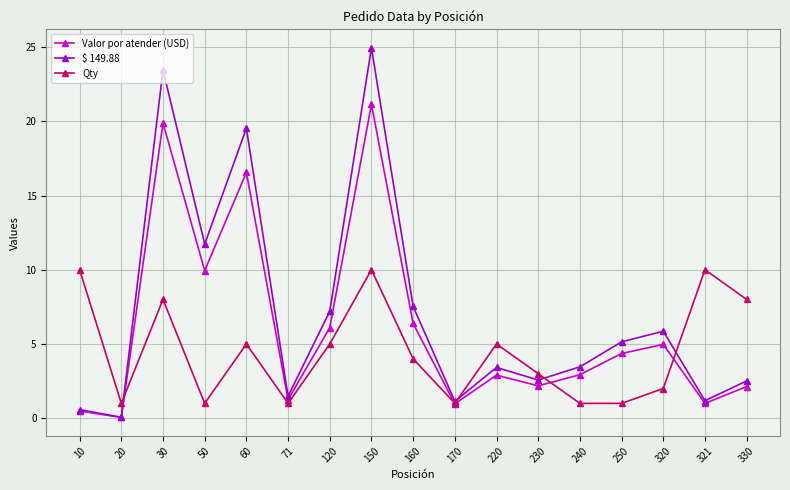

At which label does $ 149.88 first exceed 3?

30